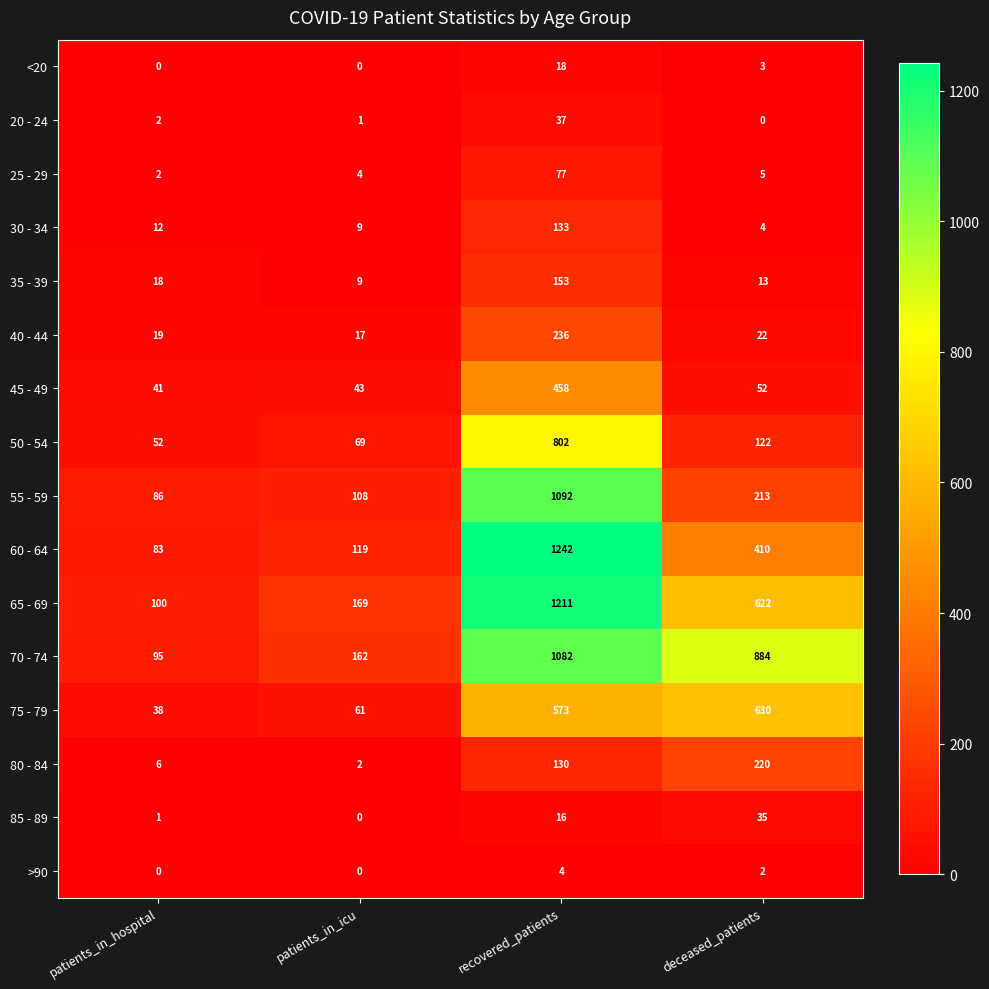

What is the maximum value shown in the chart?

1242